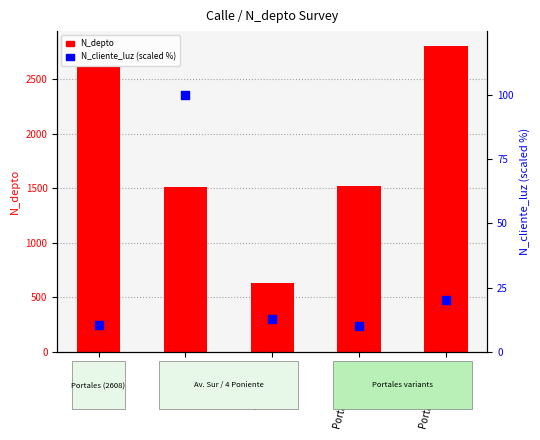

Which series contains the highest Y value?

N_depto